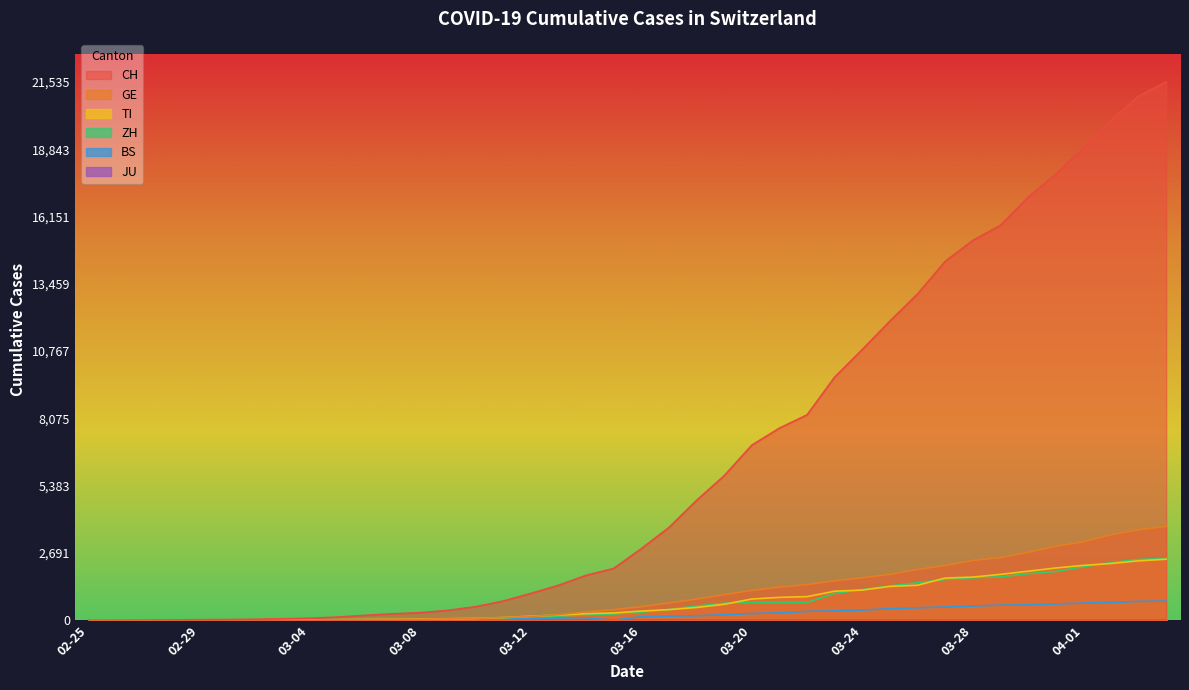

True or false: CH has a value of 5022 at 2020-03-27.

False